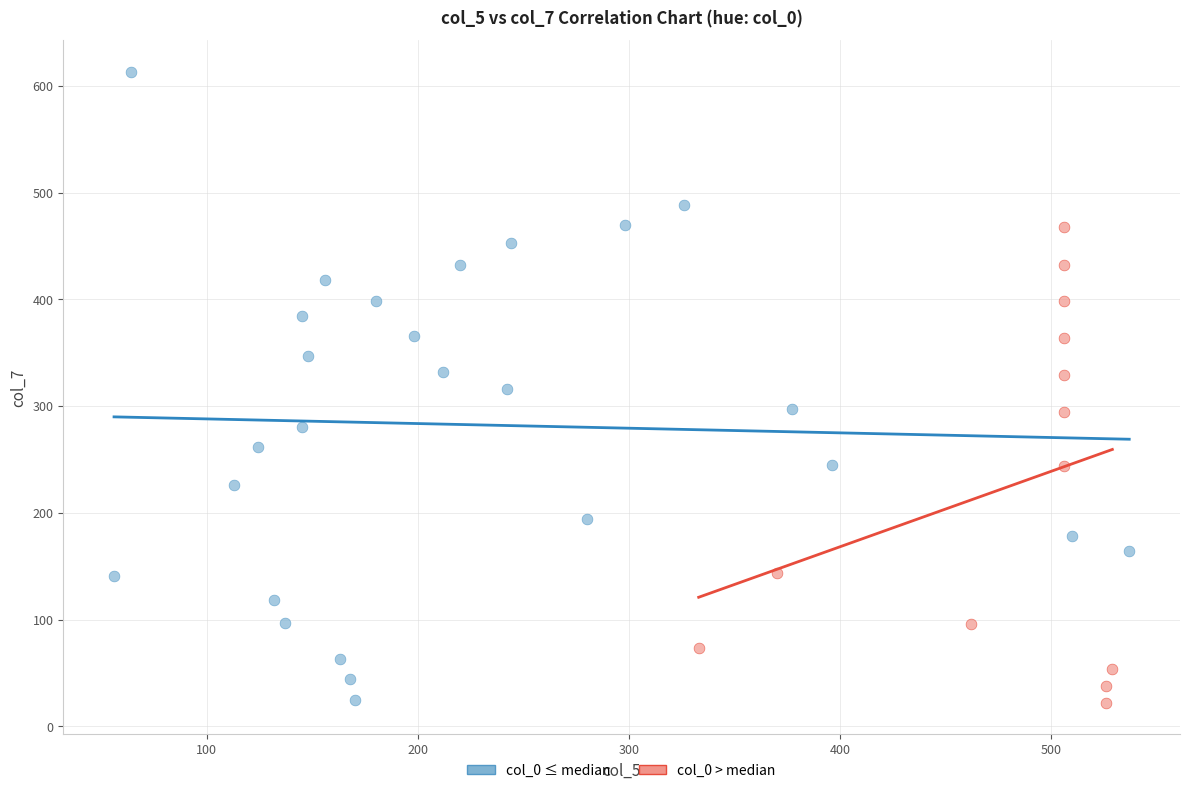

Which series reaches the maximum Y coordinate?

col_0 ≤ median